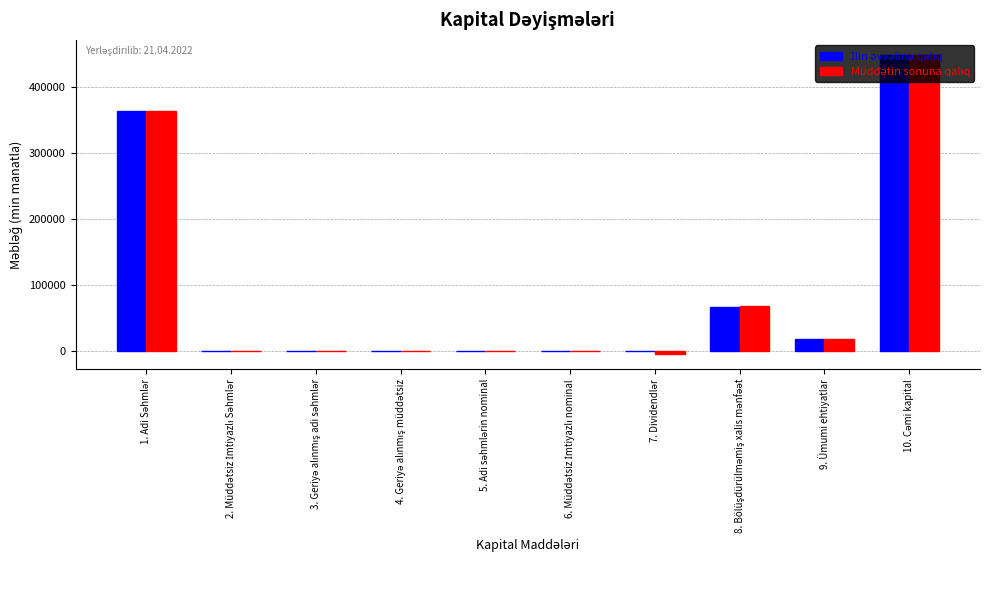

What is the greatest value displayed?

449431.1